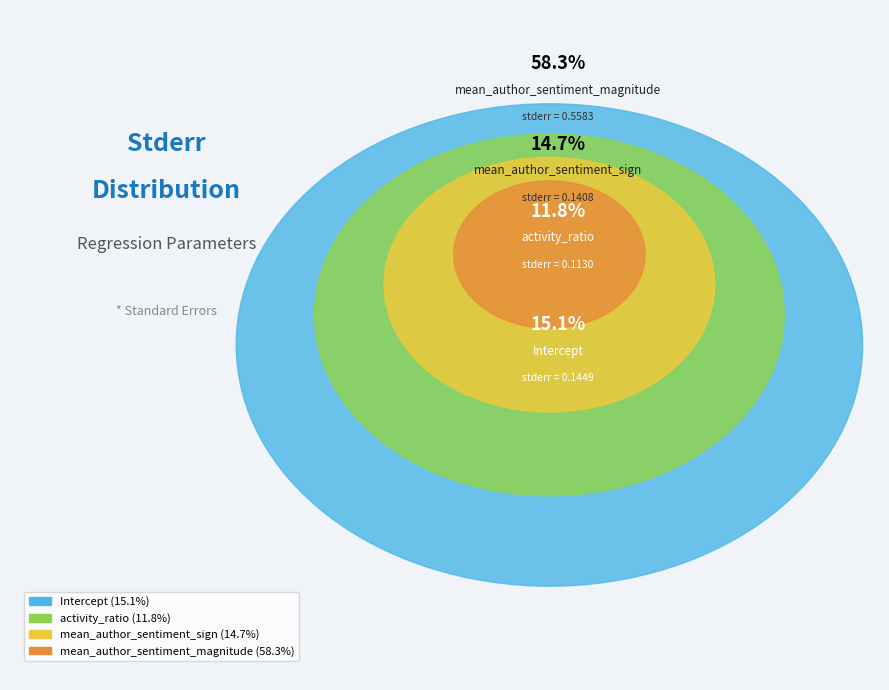

To the nearest percent, what portion does mean_author_sentiment_magnitude represent?

58%